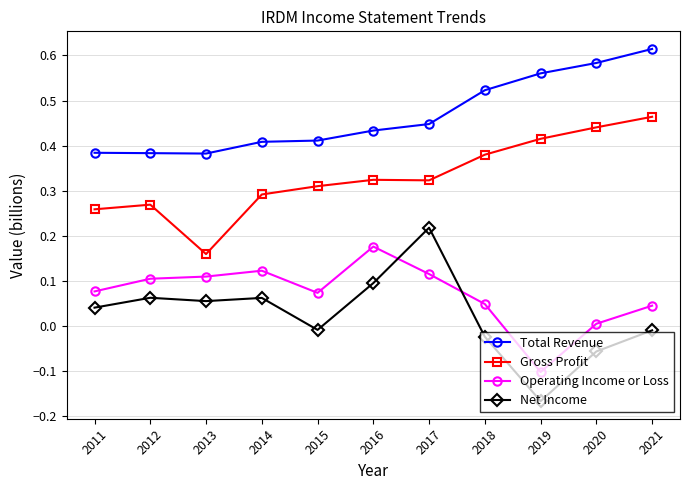

Does the chart display data point markers on the line(s)?

Yes